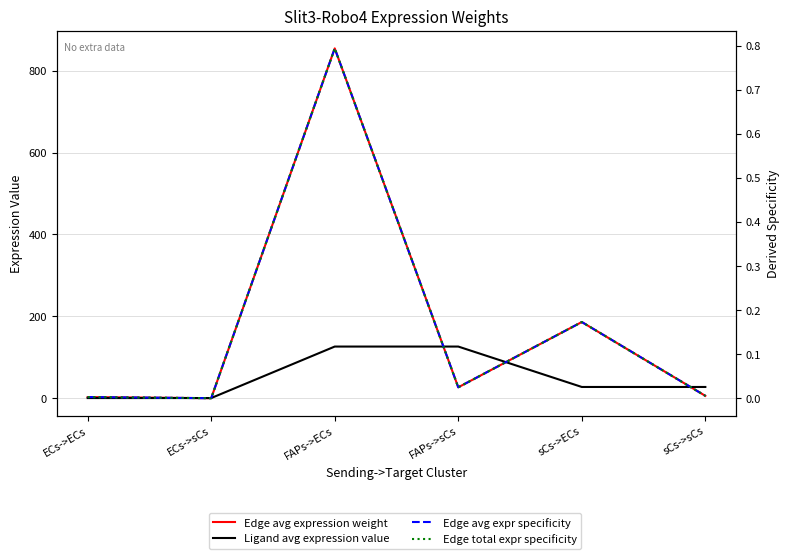

True or false: Edge avg expr specificity has a value of 0.0 at ECs->sCs.

True